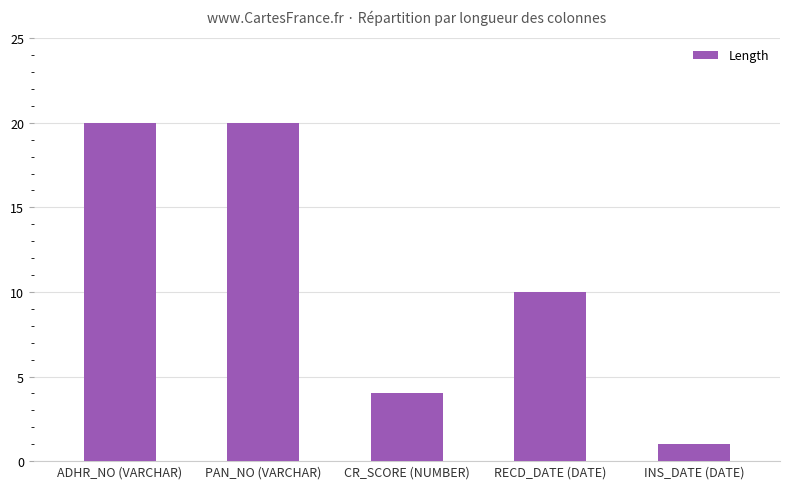

What is the change in value from CR_SCORE (NUMBER) to RECD_DATE (DATE)?

+6